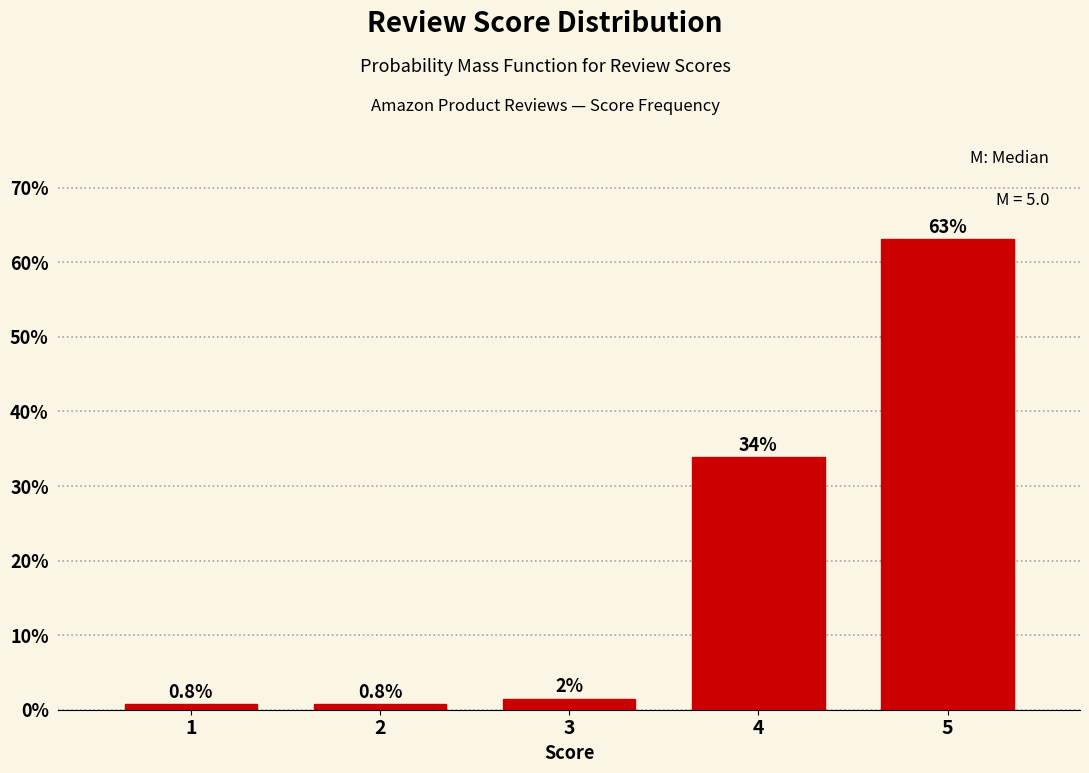

Over which range of the x-axis is the bar tallest?

4.5 to 5.5